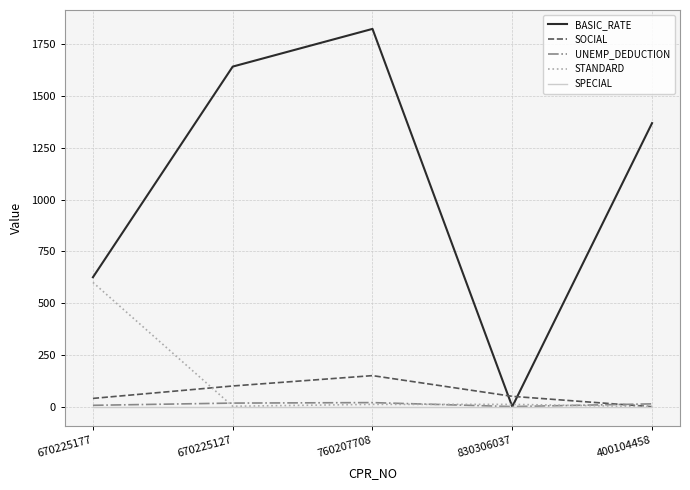

What is the difference between the UNEMP_DEDUCTION values at 760207708 and 830306037?

19.2